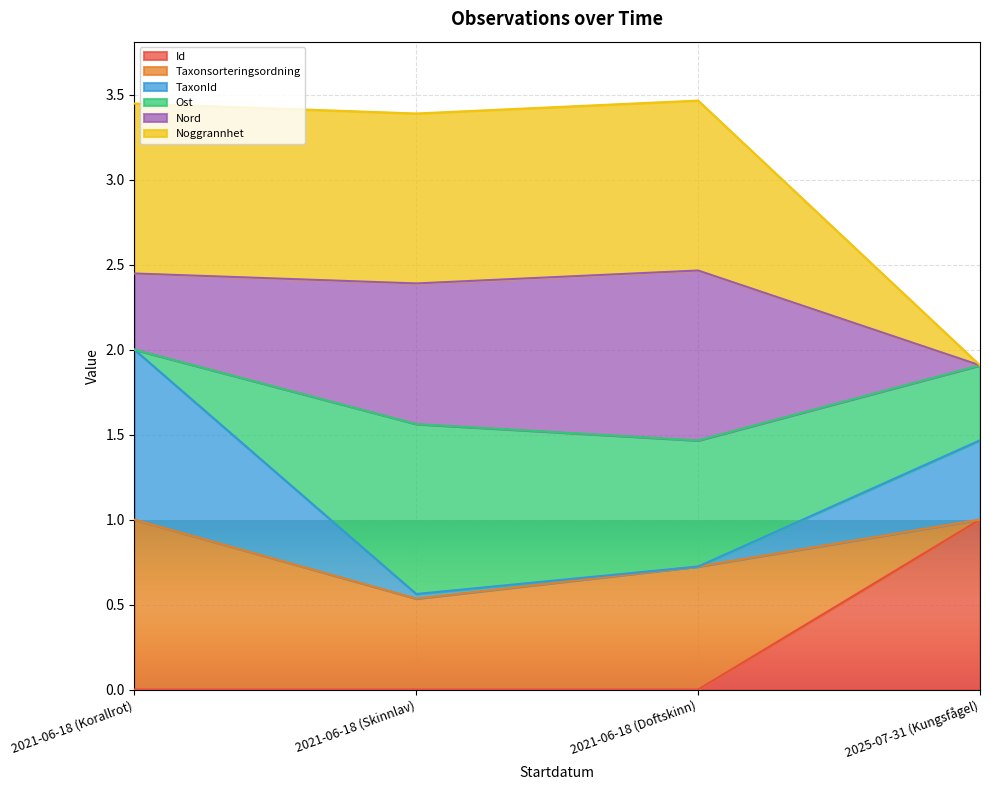

Which series has the largest total across all categories?

Noggrannhet